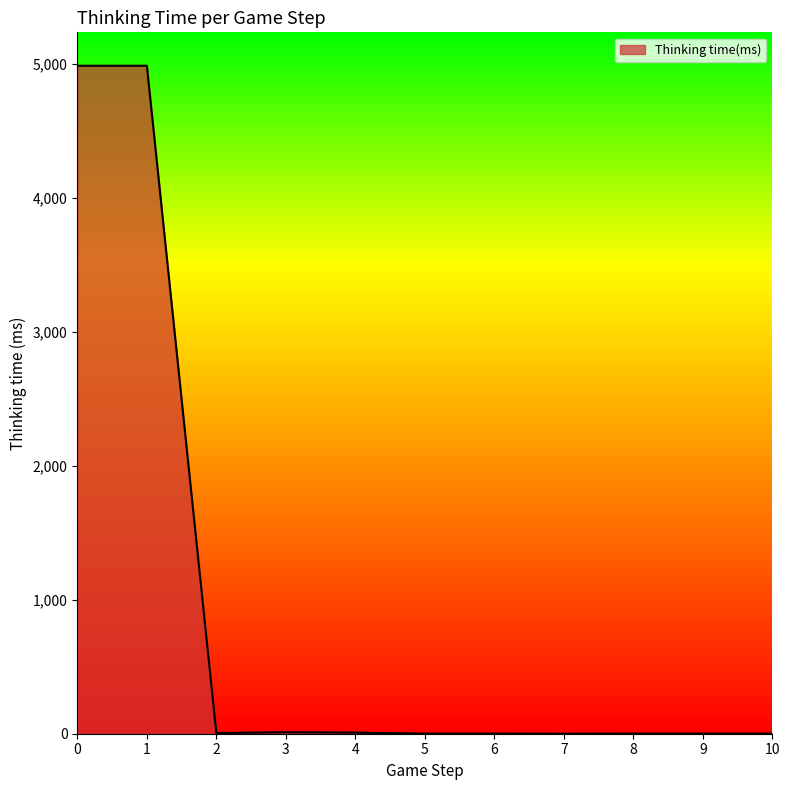

True or false: the data has more than 0 interior local peaks.

True